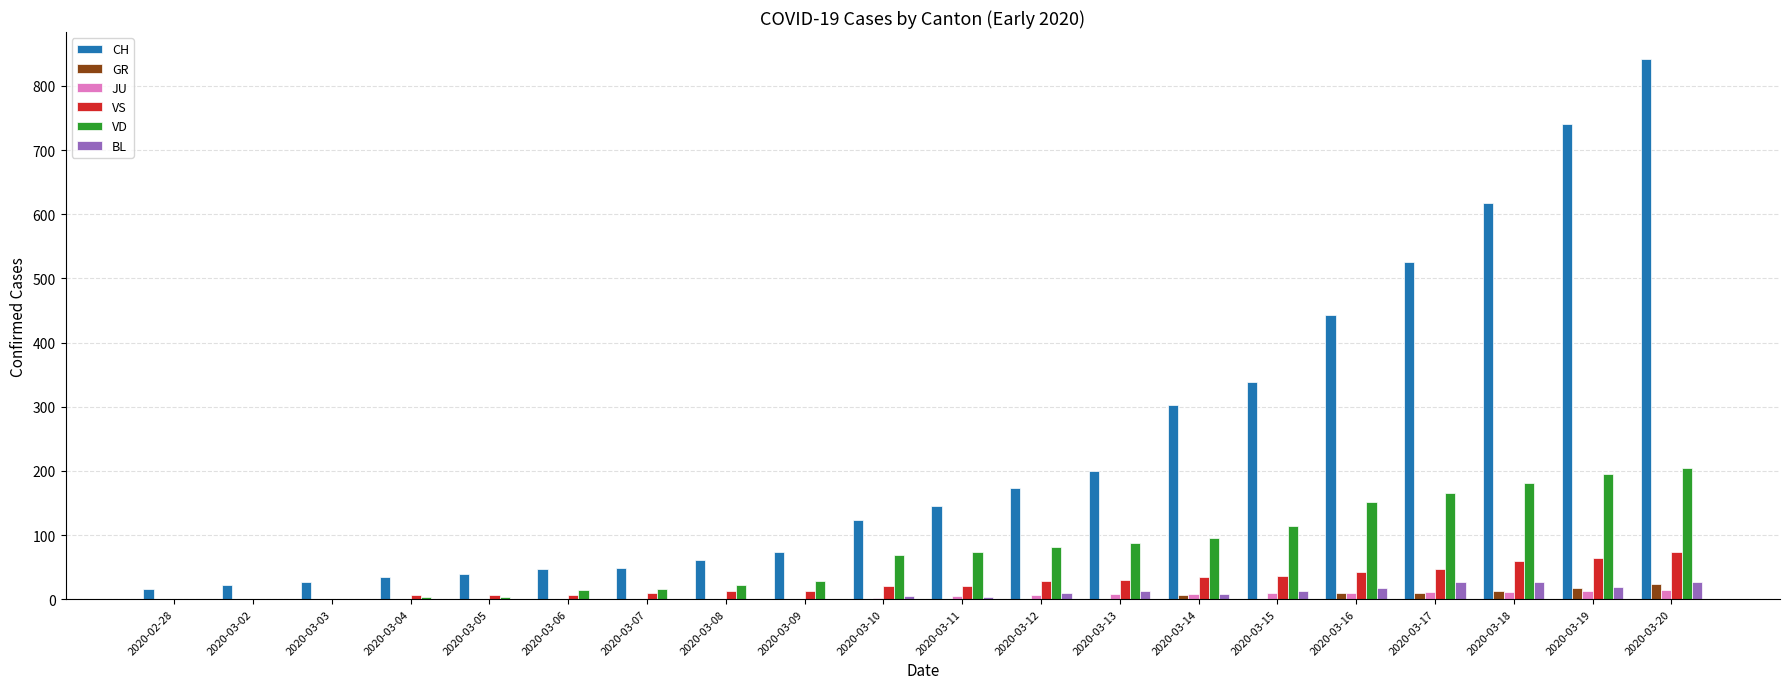

The value of GR at 2020-03-09 is 0. True or false?

True